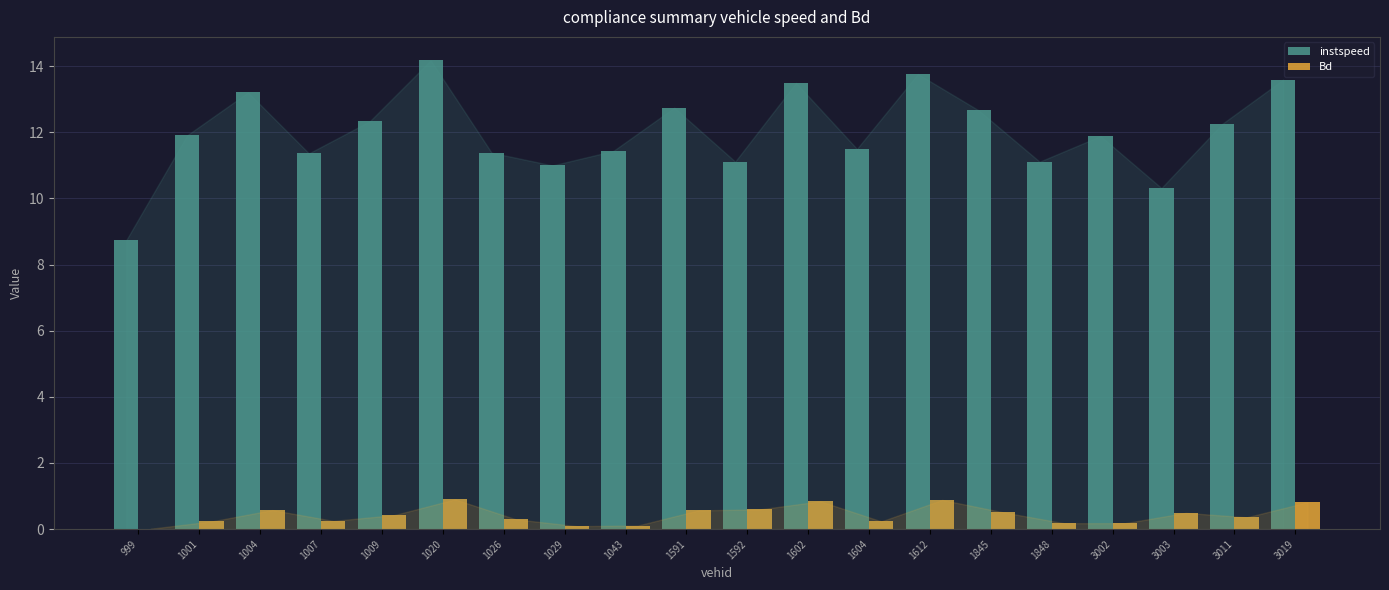

What is the approximate value of Bd at 1009?

0.4